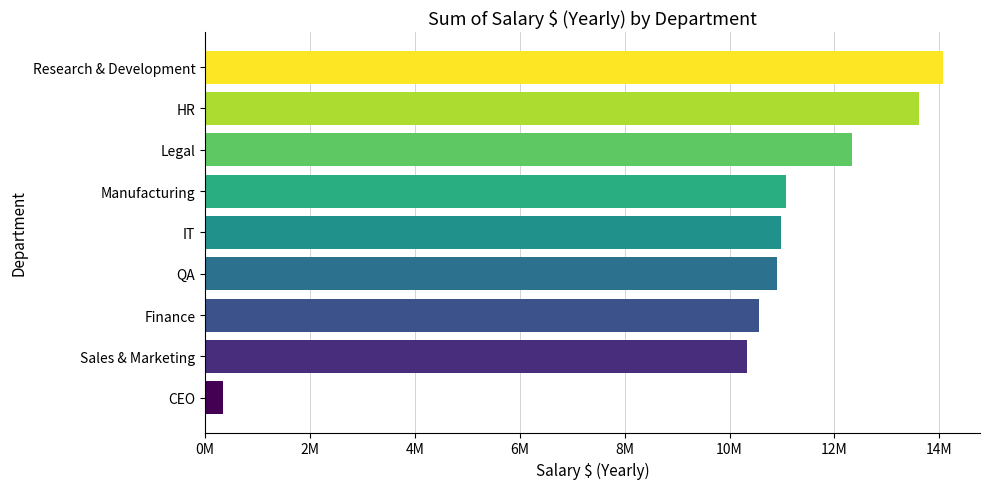

Does the chart contain any negative values?

No